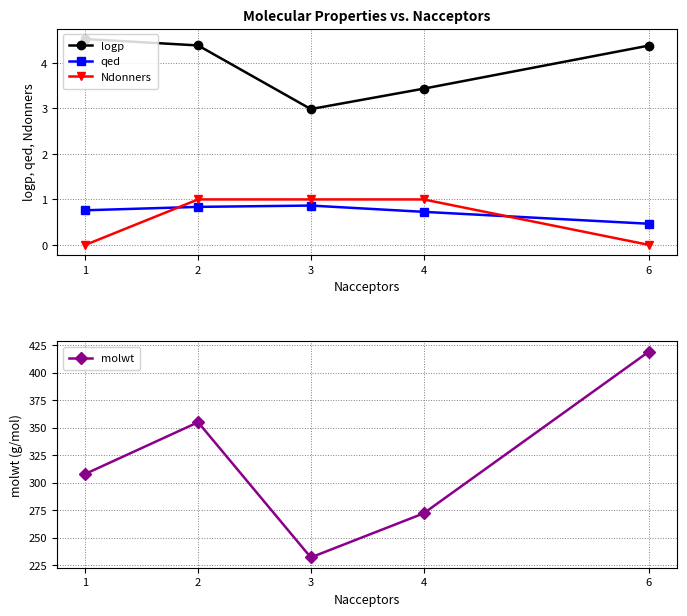

What is the average value of the molwt series?

317.2